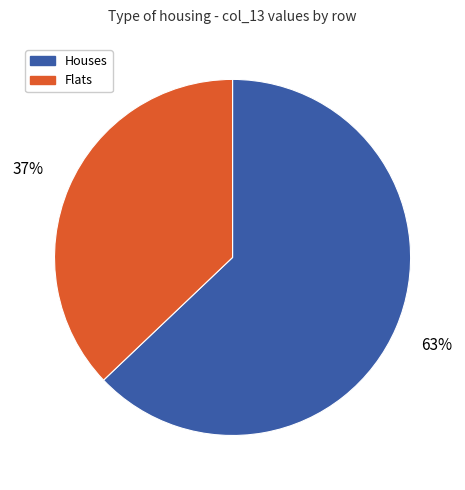

Rank the categories by value from highest to lowest.

Houses, Flats